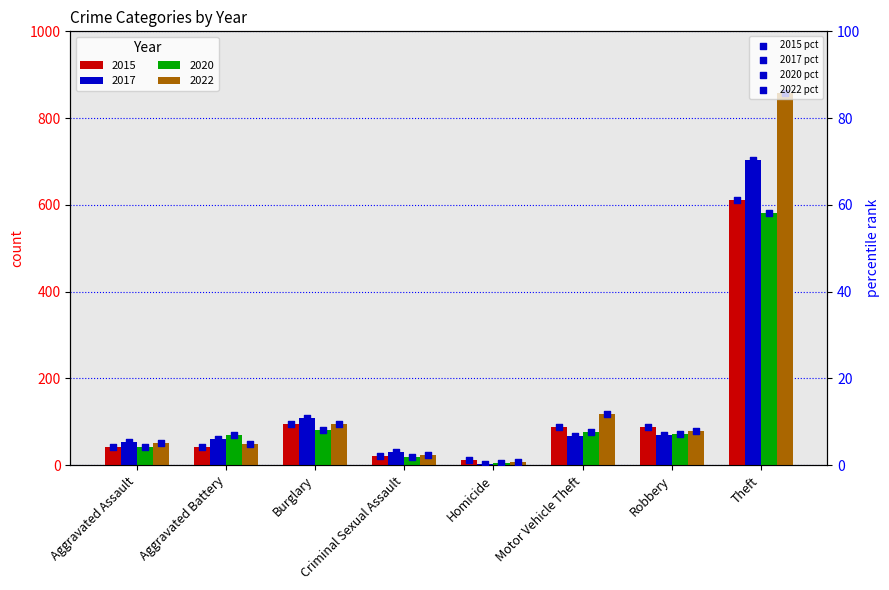

What is the total value across all series at Aggravated Assault?

18.9